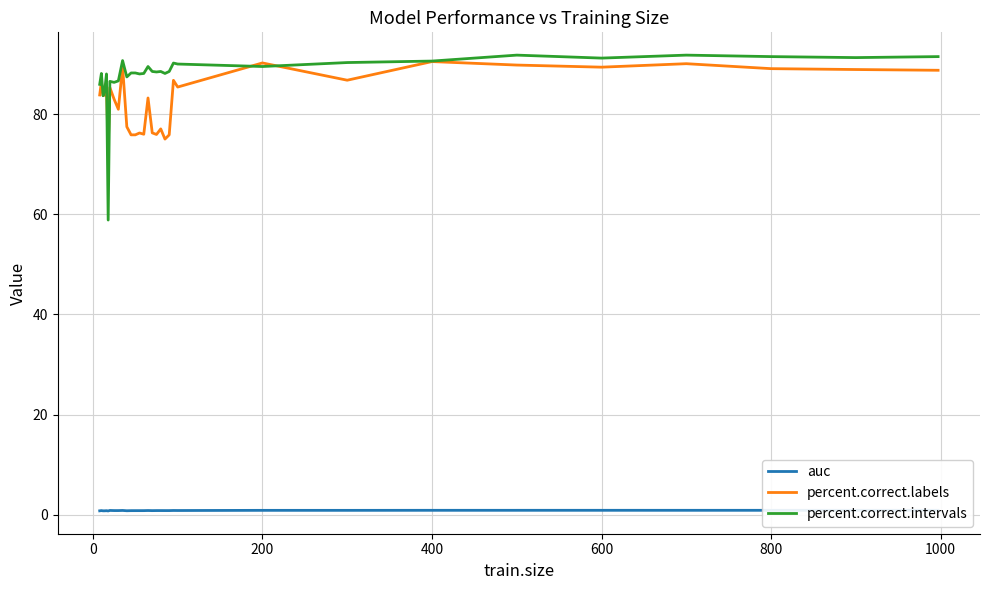

What is the greatest value displayed?

91.8